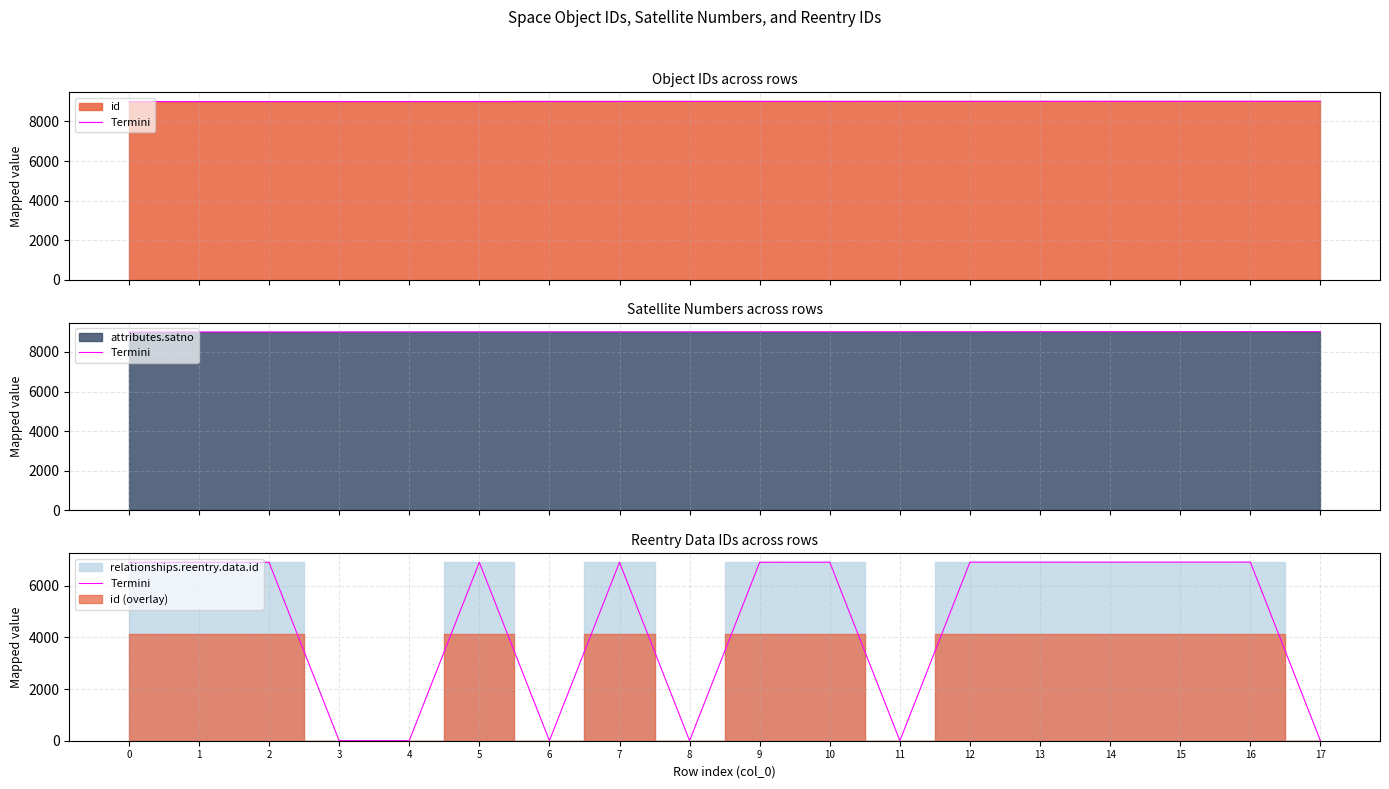

What is the change in value from 11 to 16?

+6919